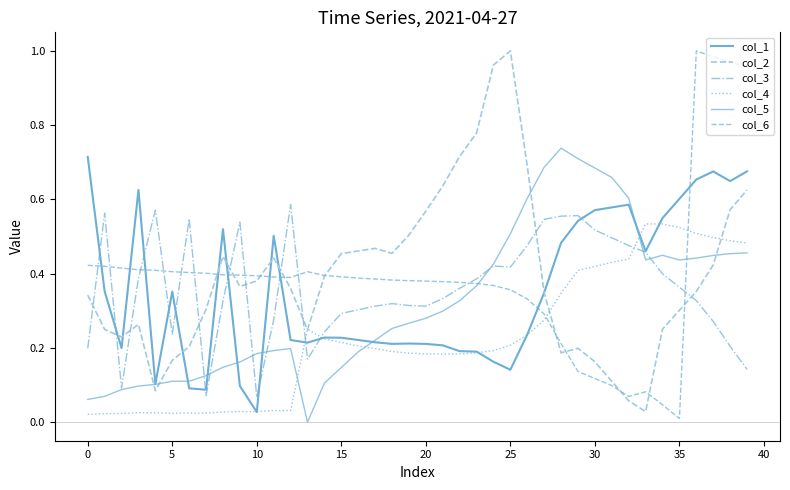

Is this an area chart (filled region under the line)?

No